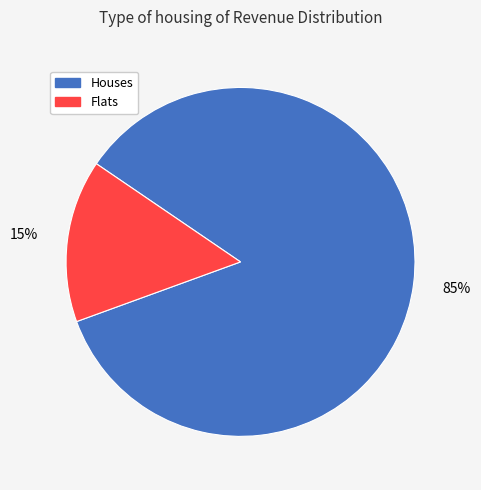

Is it true that Flats is 22% of the pie?

False